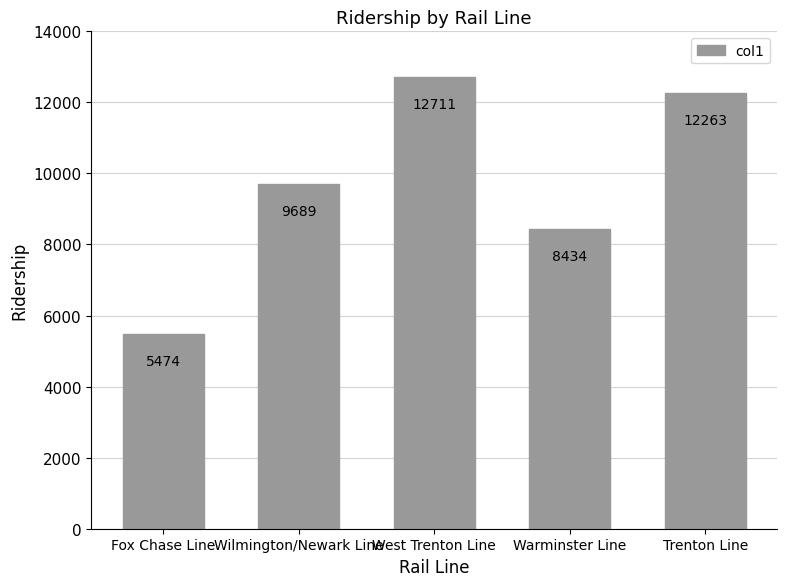

How many bars are there in total?

5